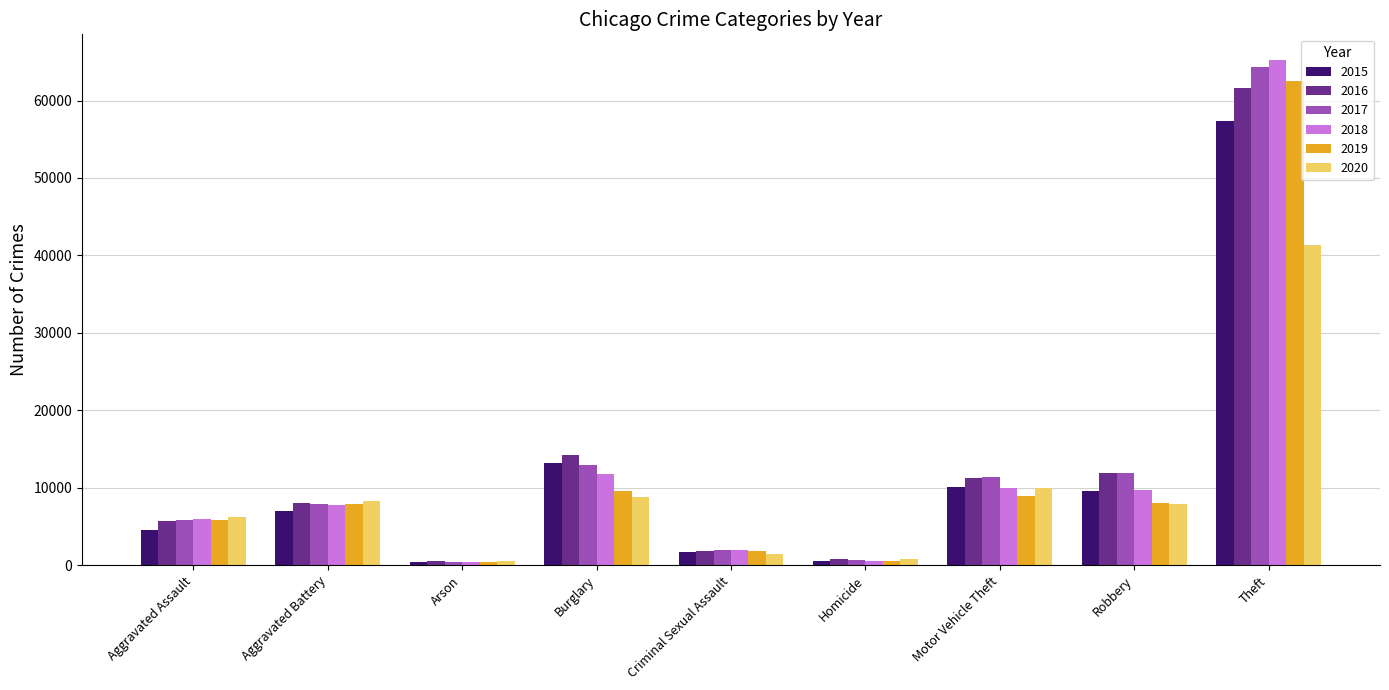

What is the sum of all 2020 values?

85299